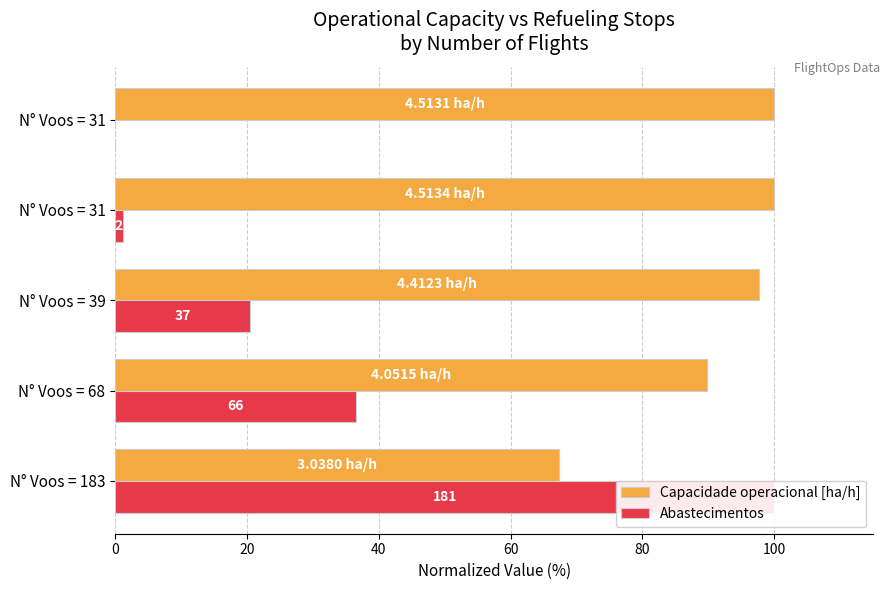

What is the average value of the Capacidade operacional [ha/h] series?

91.0